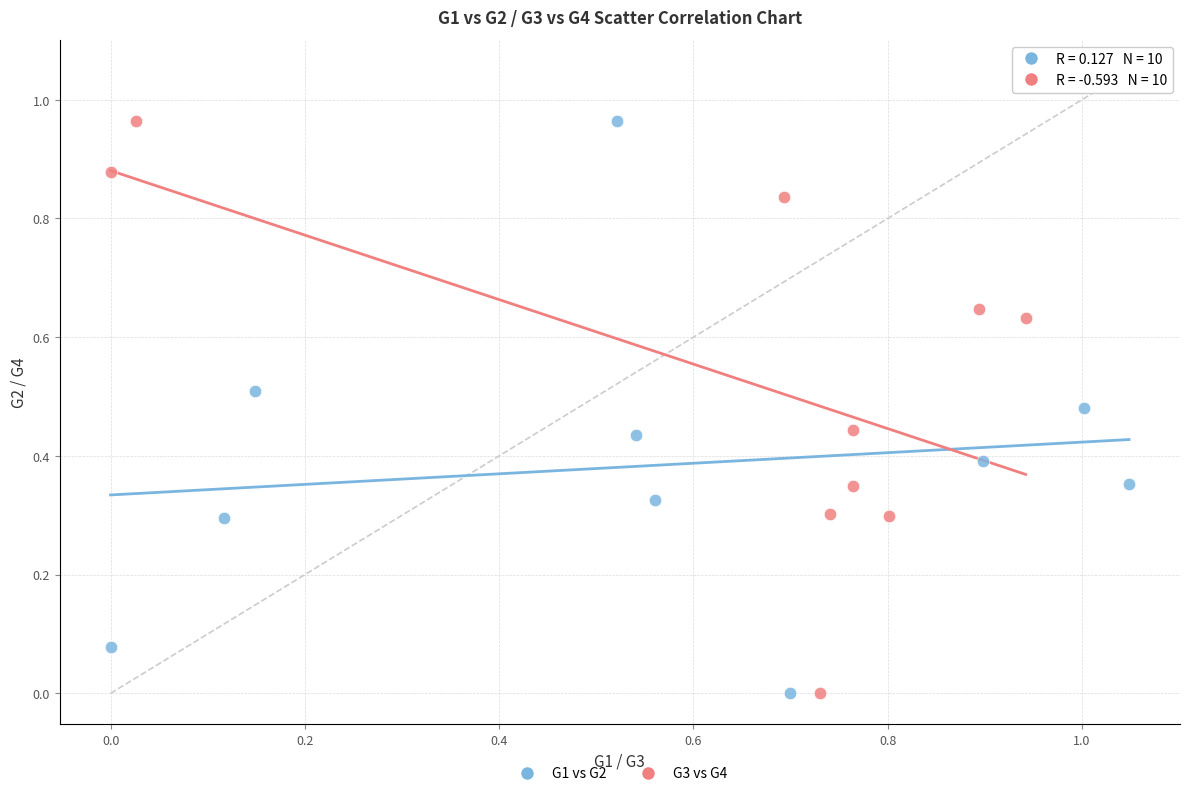

What are all the series names shown in the legend?

G1 vs G2, G3 vs G4